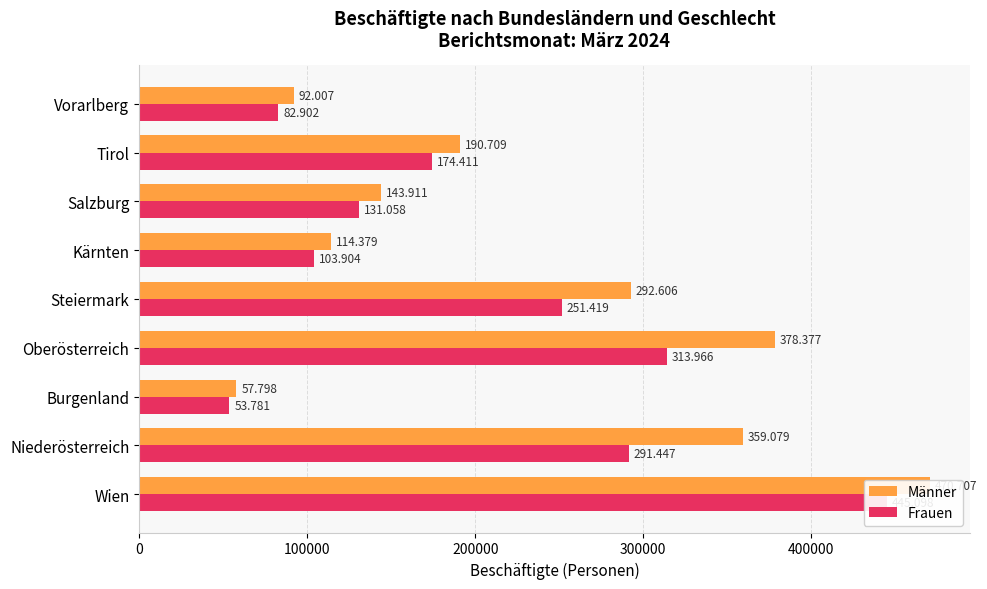

At how many categories does at least one series exceed 401013?

1